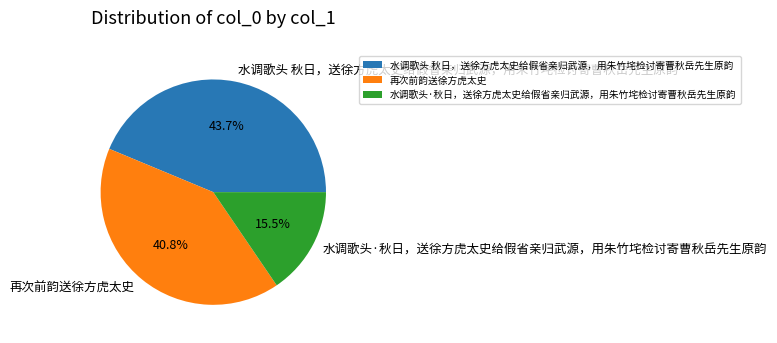

How many segments does this pie chart have?

3